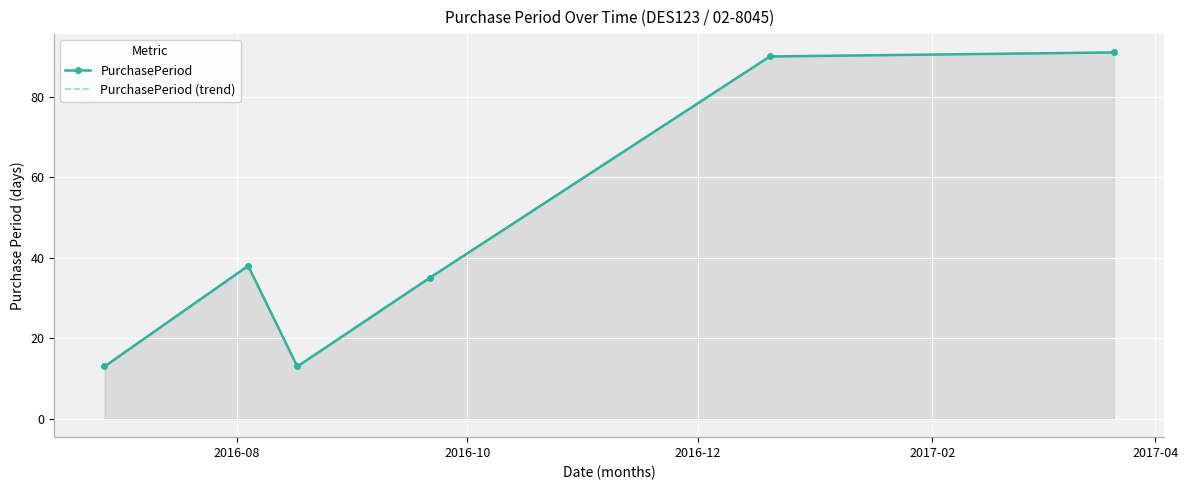

What is the difference between the PurchasePeriod (trend) values at 2016-10 and 2016-08?

25